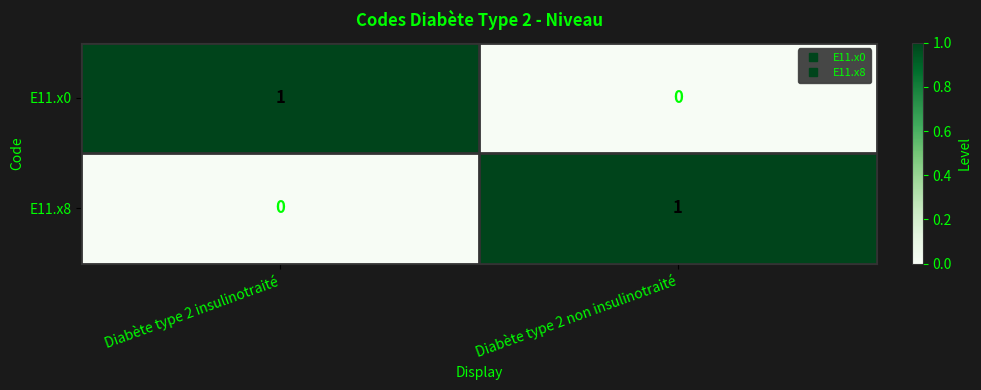

At which label is E11.x0 closest to 0?

Diabète type 2 non insulinotraité